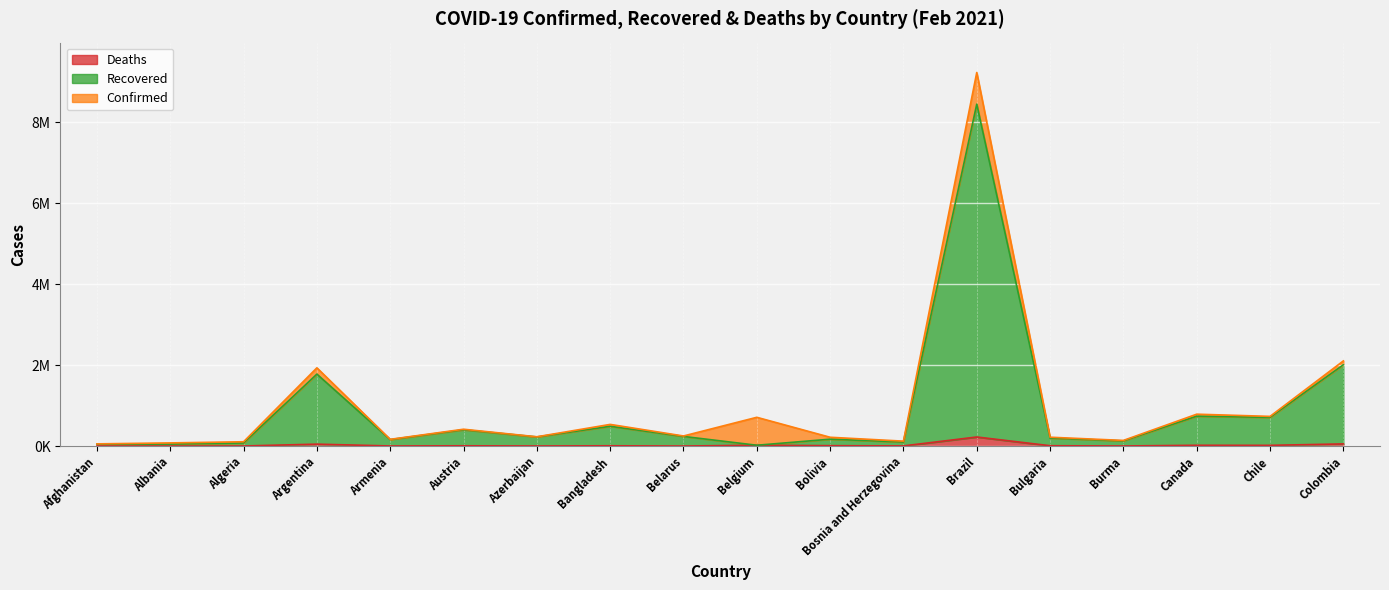

List the series in order of their peak value, highest first.

Confirmed, Recovered, Deaths